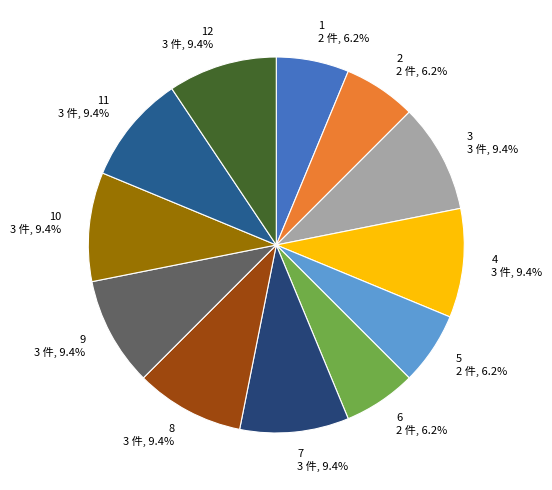

To the nearest percent, what is the difference between the 5 and 10 slice percentages?

3%